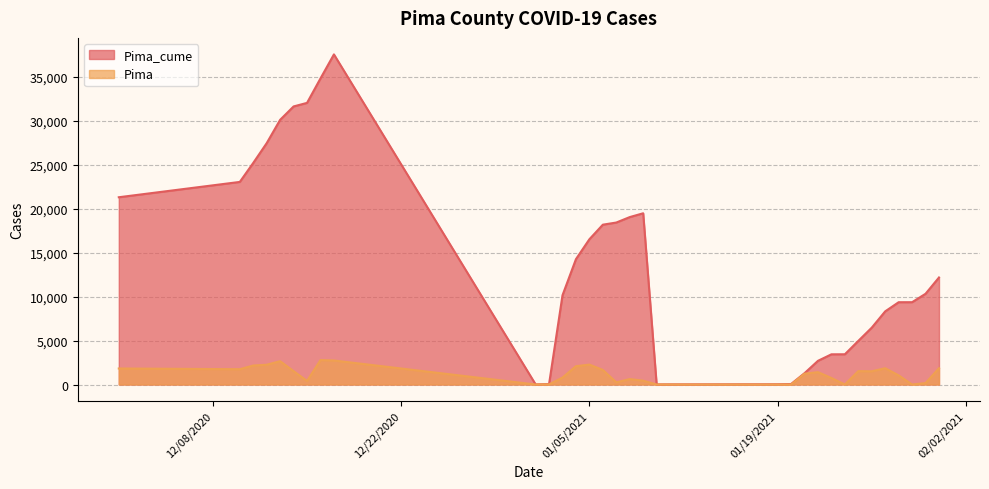

Which series changed the most between 1/13/2021 and 1/22/2021?

Pima_cume